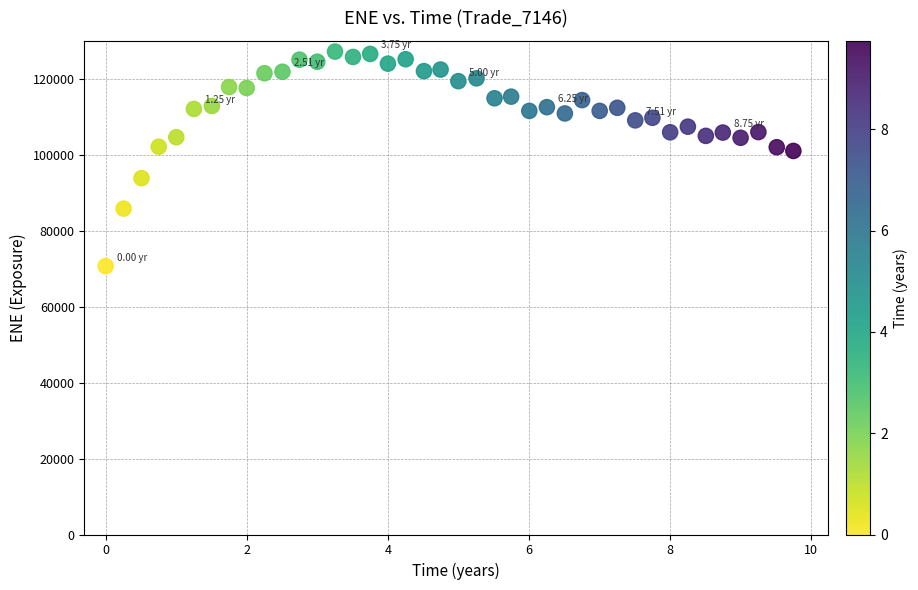

What is the range of Y values (max minus min)?

56568.8